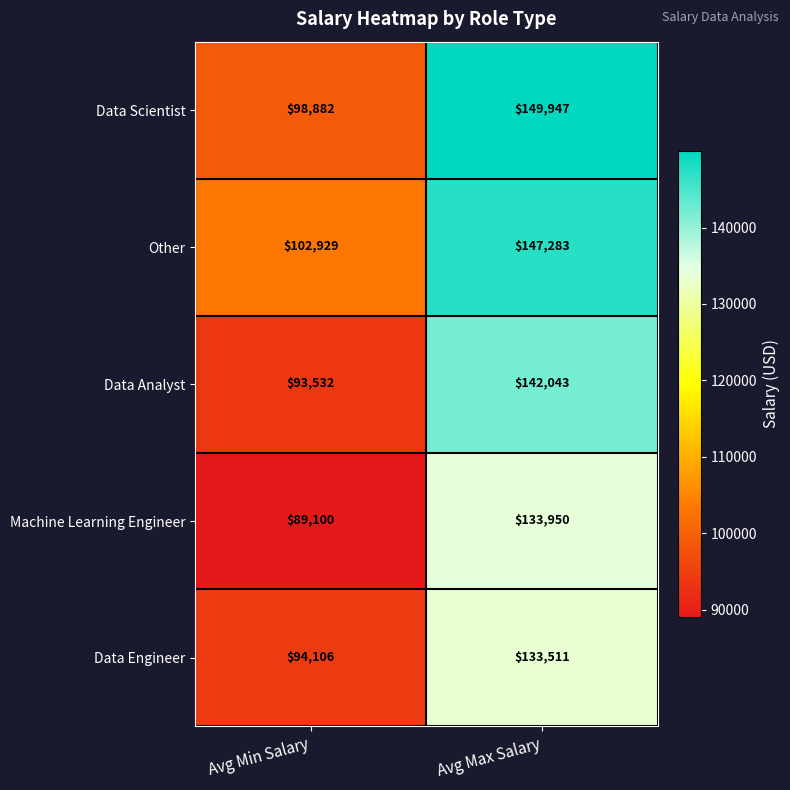

Reading left to right, what are all the values shown in this chart?

Data Scientist: Avg Min Salary=98882	Avg Max Salary=149947
Other: Avg Min Salary=102929	Avg Max Salary=147283
Data Analyst: Avg Min Salary=93532	Avg Max Salary=142043
Machine Learning Engineer: Avg Min Salary=89100	Avg Max Salary=133950
Data Engineer: Avg Min Salary=94106	Avg Max Salary=133511